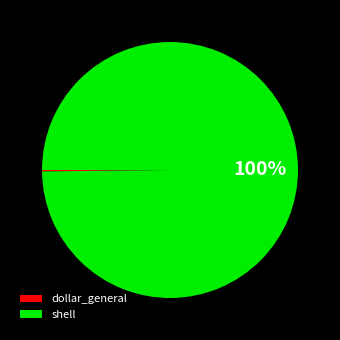

Does any single category account for the majority?

Yes